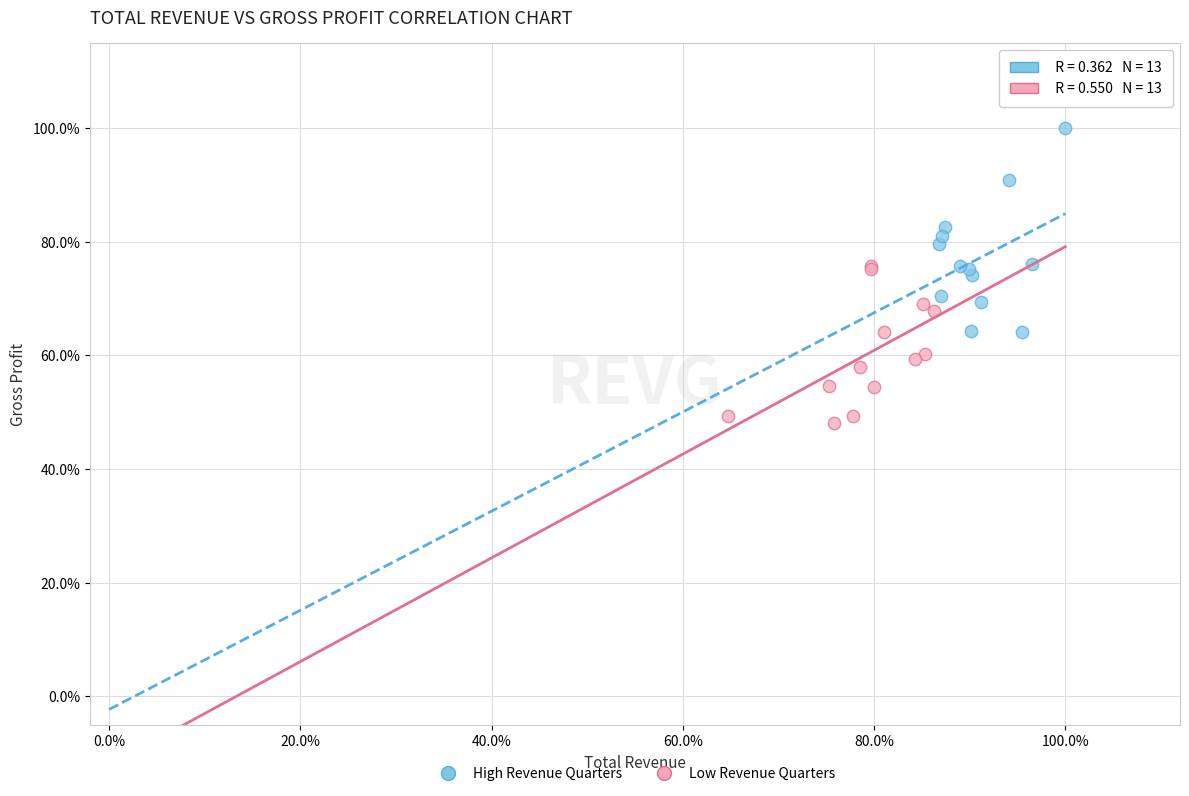

Which series has the widest spread of Y values?

High Revenue Quarters